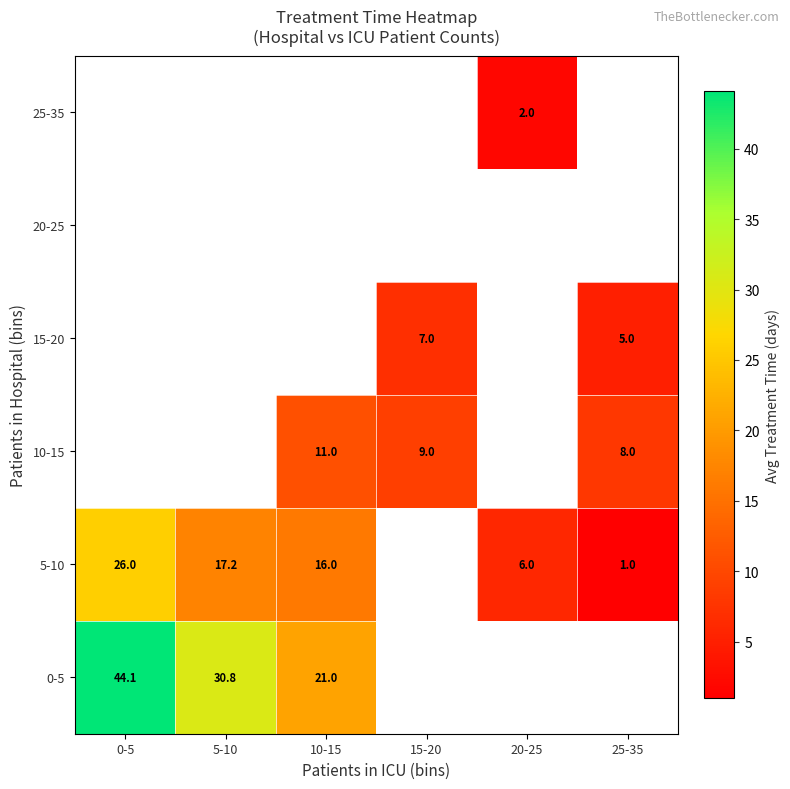

The 15-20 series shows 11.3 at 15-20. True or false?

False